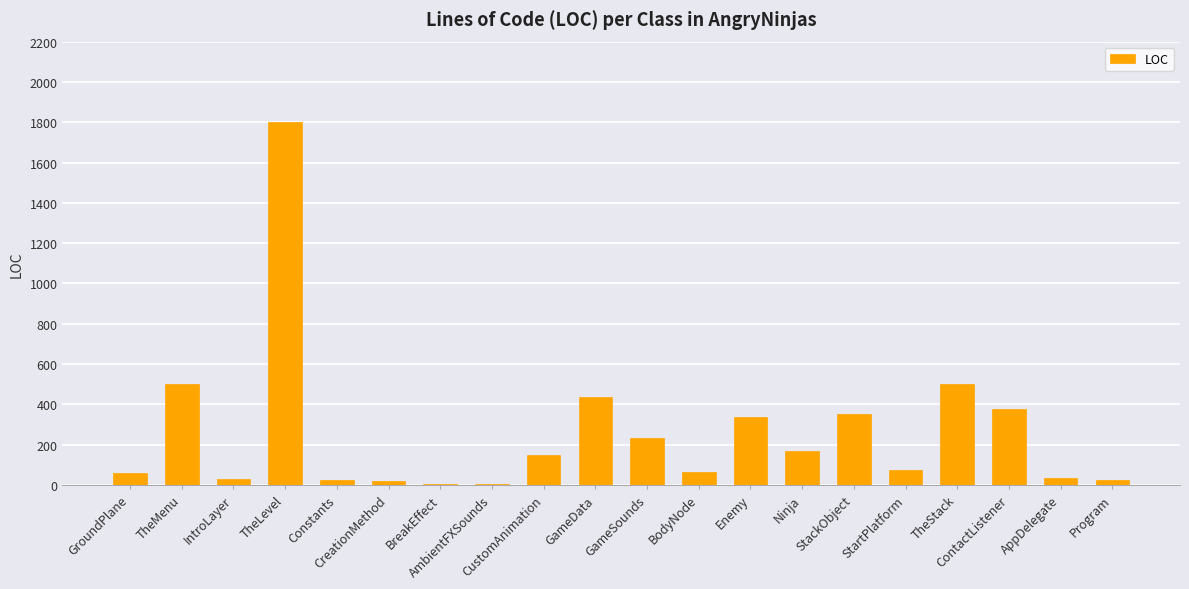

What is the greatest value displayed?

1802